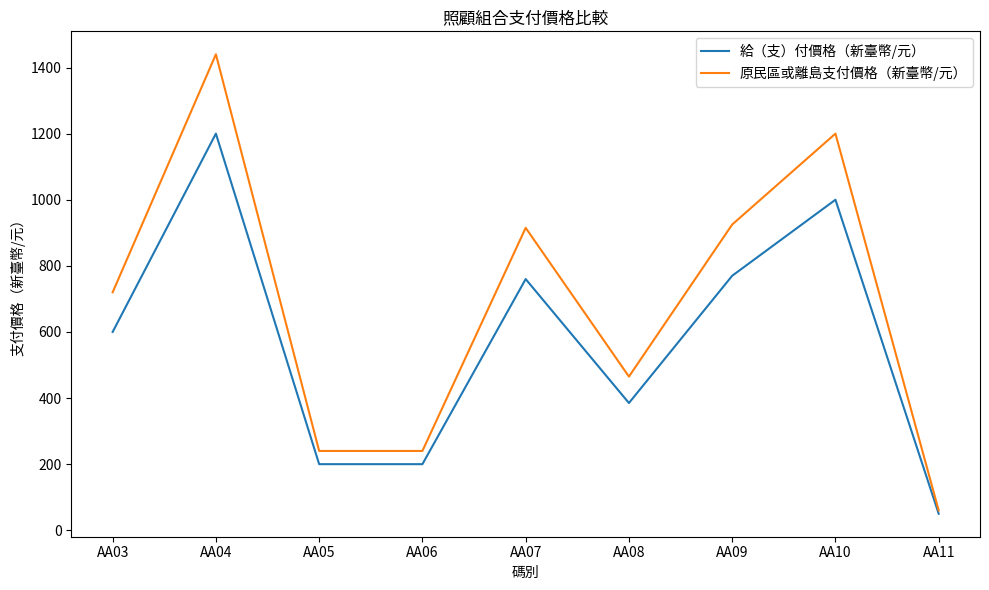

Read the 原民區或離島支付價格（新臺幣/元） value at AA10.

1200